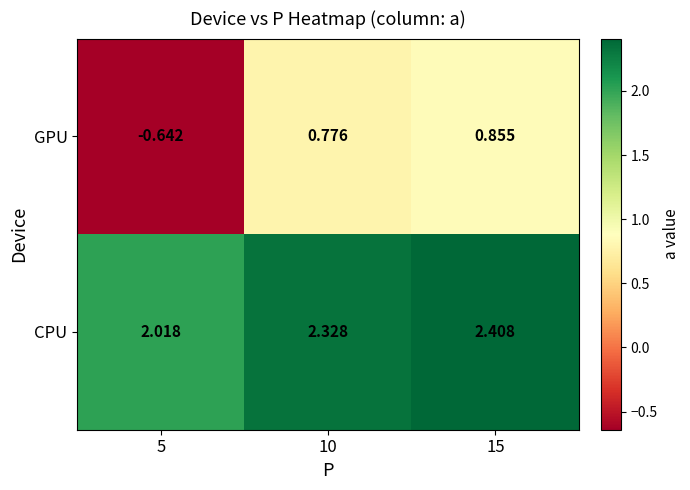

Rank the series at 15 from lowest to highest value.

GPU, CPU